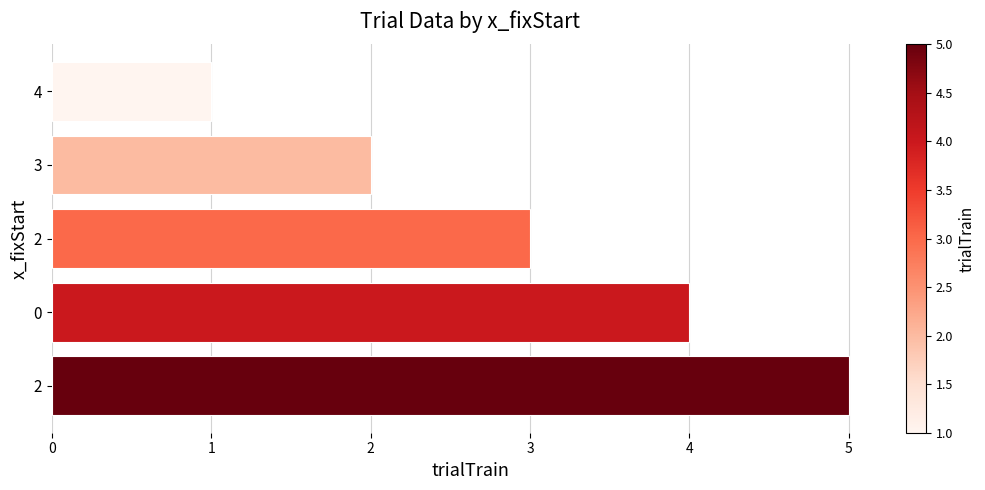

How many series are shown in this chart?

1